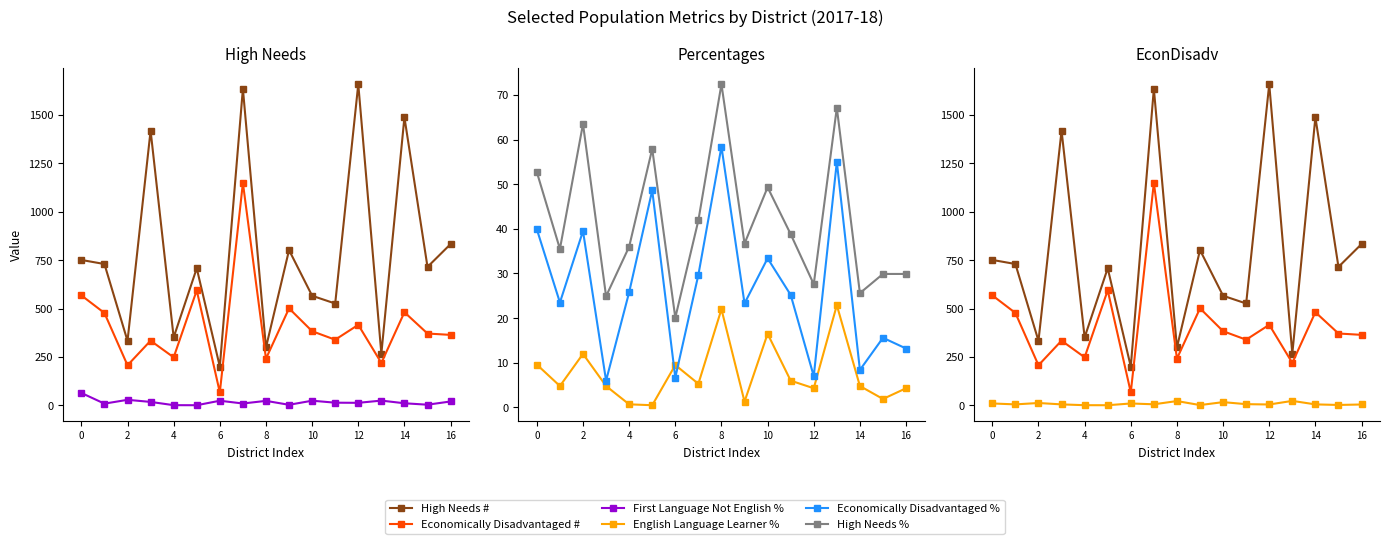

What is the lowest value of the Economically Disadvantaged % series?

6.0